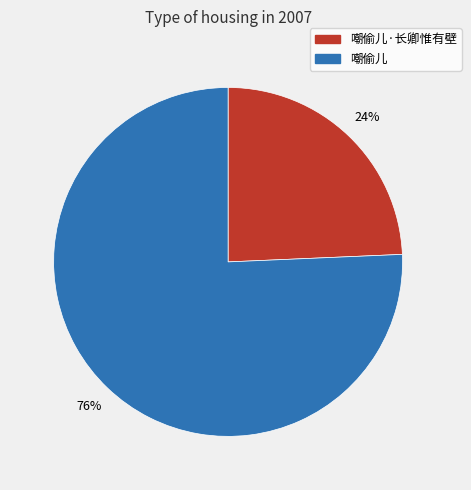

To the nearest percent, what is the average slice percentage?

50%